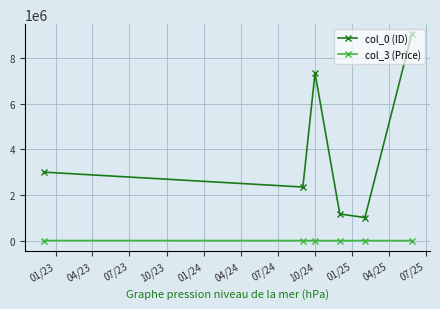

What is the maximum value shown in the chart?

9034210